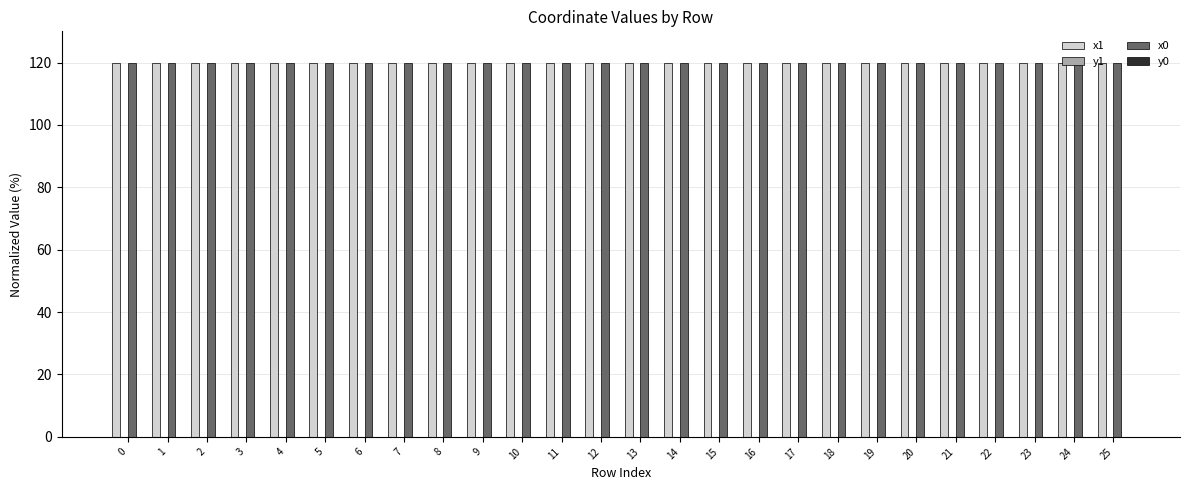

The x0 series shows 120.0 at 17. True or false?

True